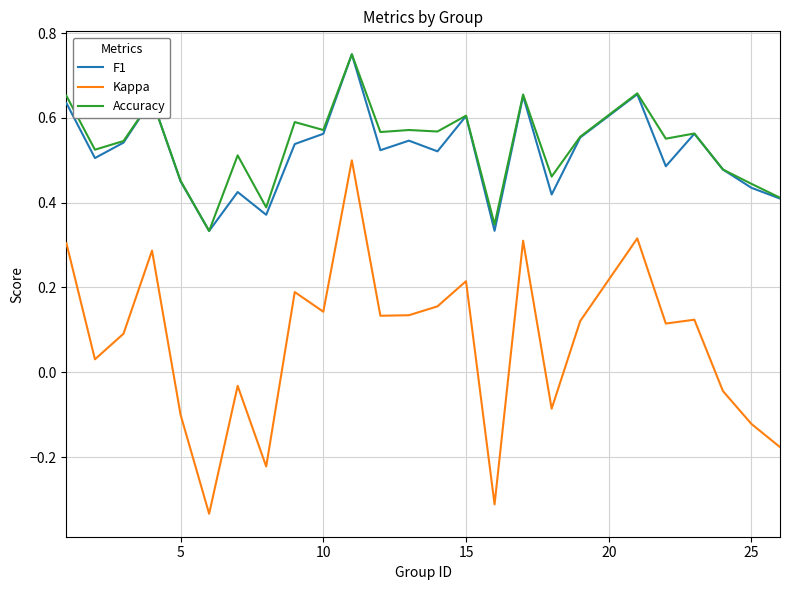

Which series has the widest spread of values?

Kappa